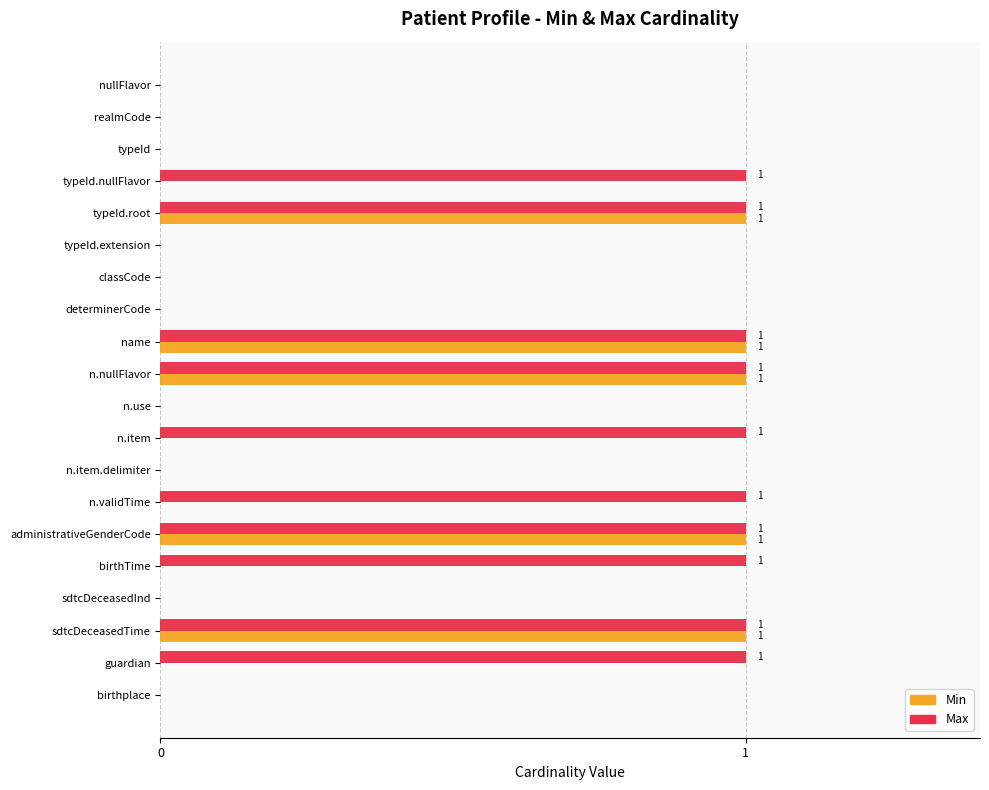

Between typeId.nullFlavor and administrativeGenderCode, which series saw the biggest shift?

Min